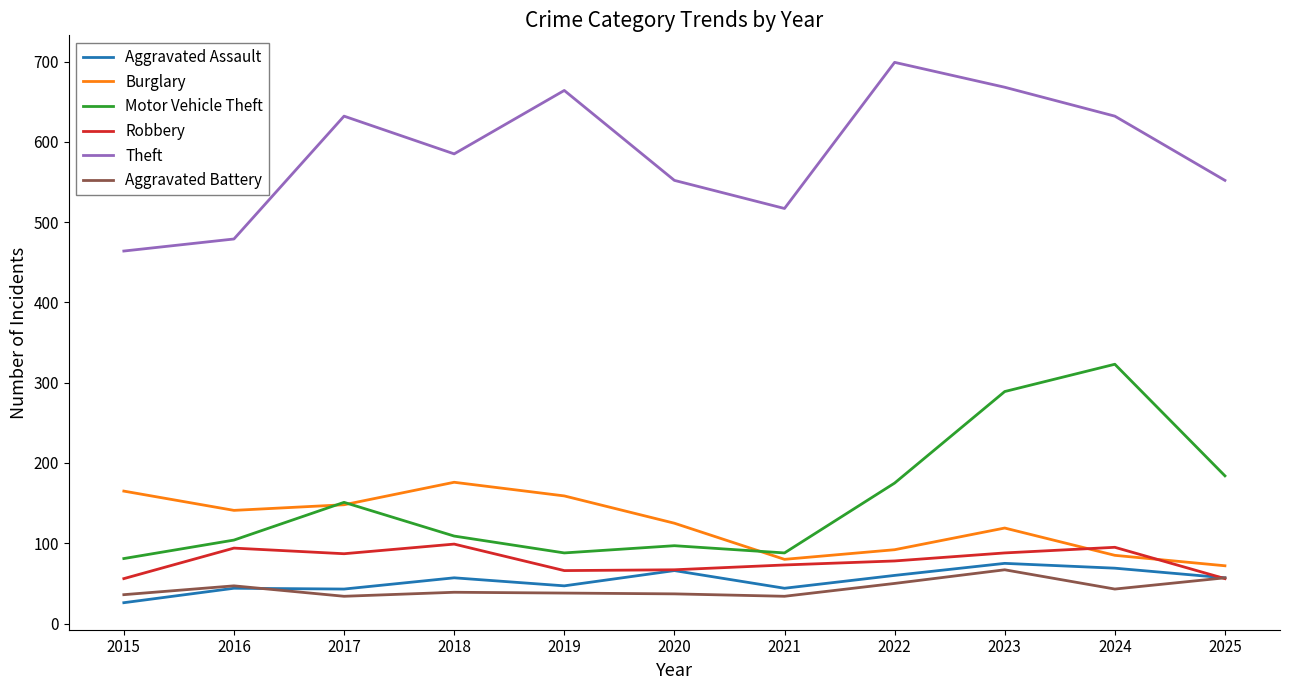

Is it true that Aggravated Assault equals 72 at 2017?

False